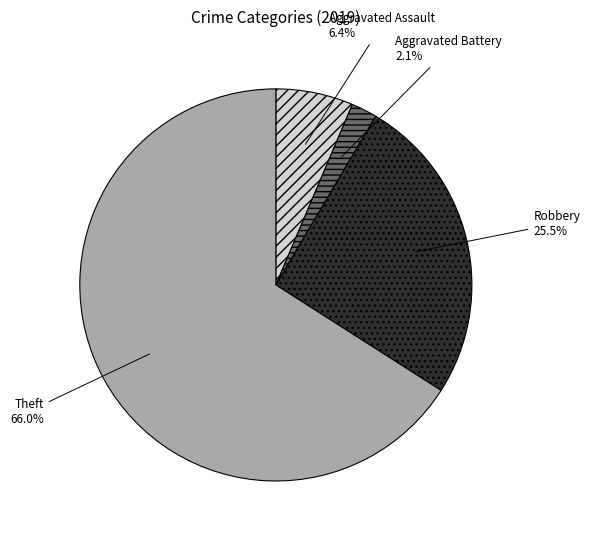

To the nearest percent, what is the combined percentage of Theft and Aggravated Assault?

72%